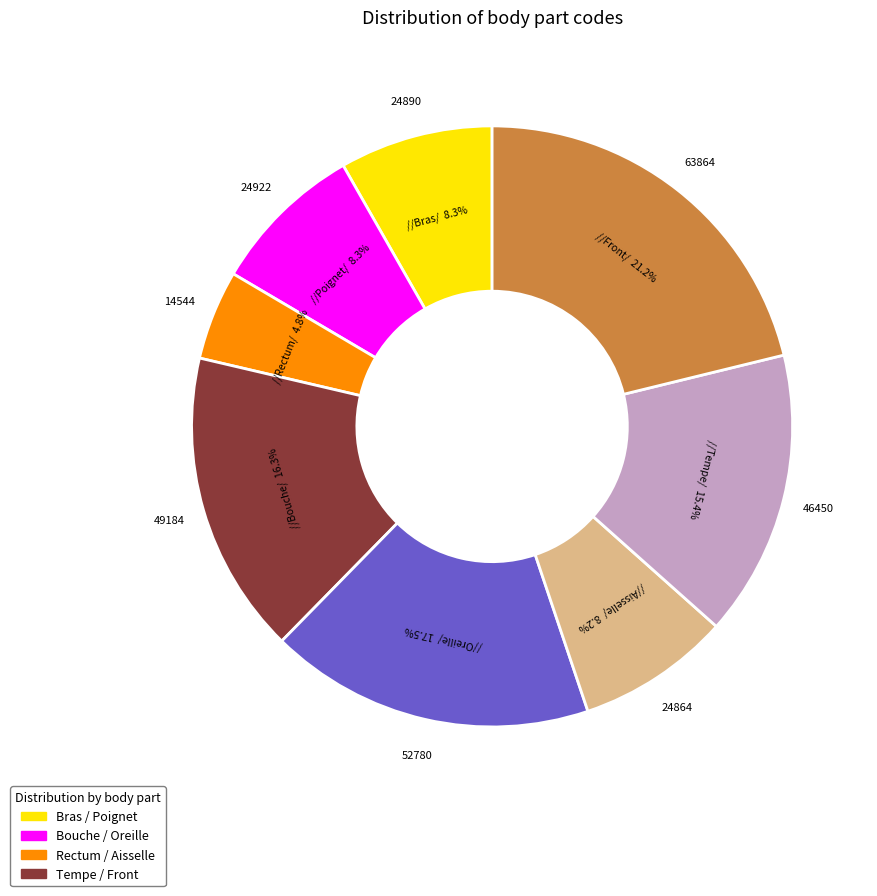

Does any single category account for the majority?

No